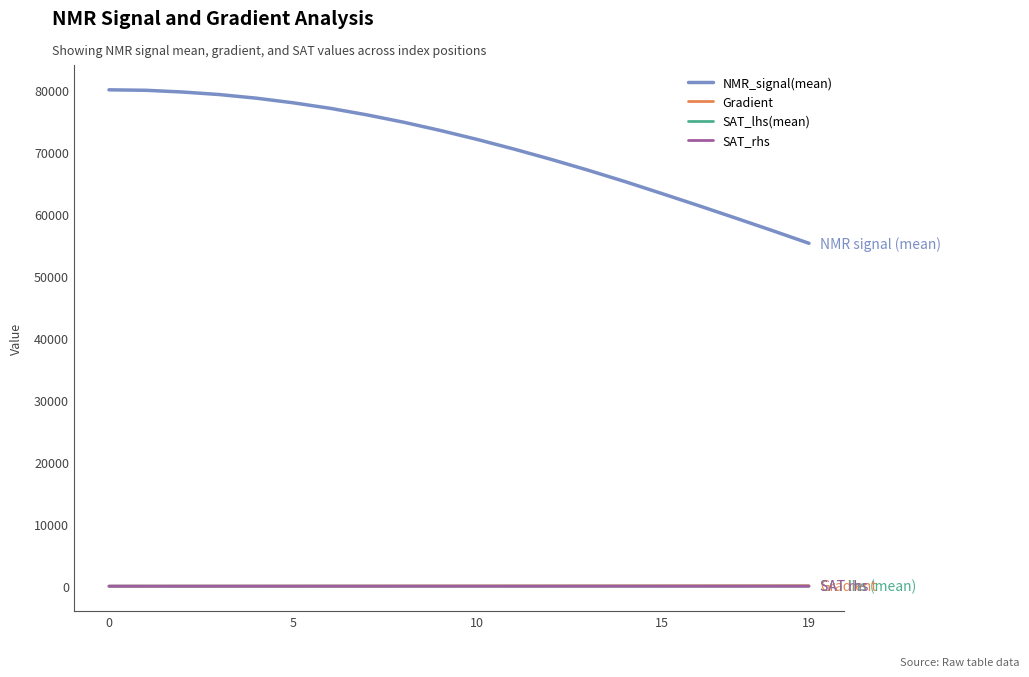

Which series has the largest total across all categories?

NMR_signal(mean)